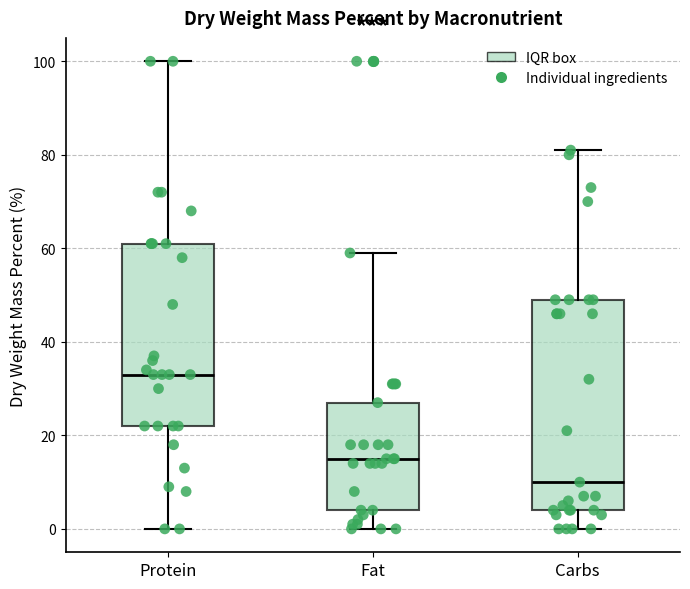

Reading left to right, transcribe this box plot: for each box, give where its median line is, the range the box spans, and where its two whiskers end, as read against the y-axis. The values are not printed on the chart, so give them approximately, as read against the axis.

Protein: median 34, box 22 to 62, whiskers 0 to 100
Fat: median 16, box 4 to 28, whiskers 0 to 60
Carbs: median 10, box 4 to 50, whiskers 0 to 82